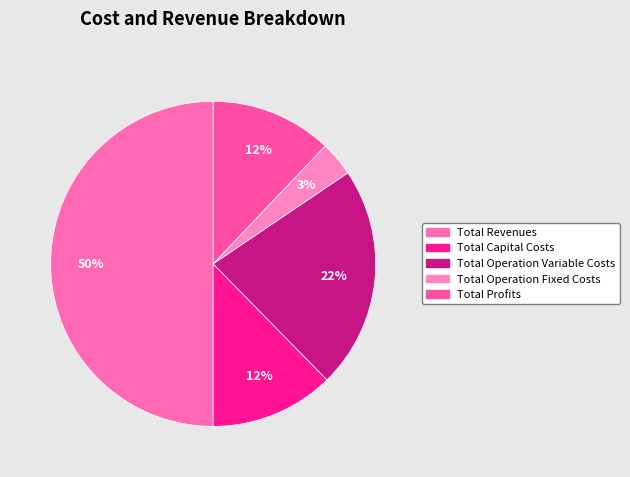

What percentage is NOT represented by Total Operation Variable Costs?

77.9%